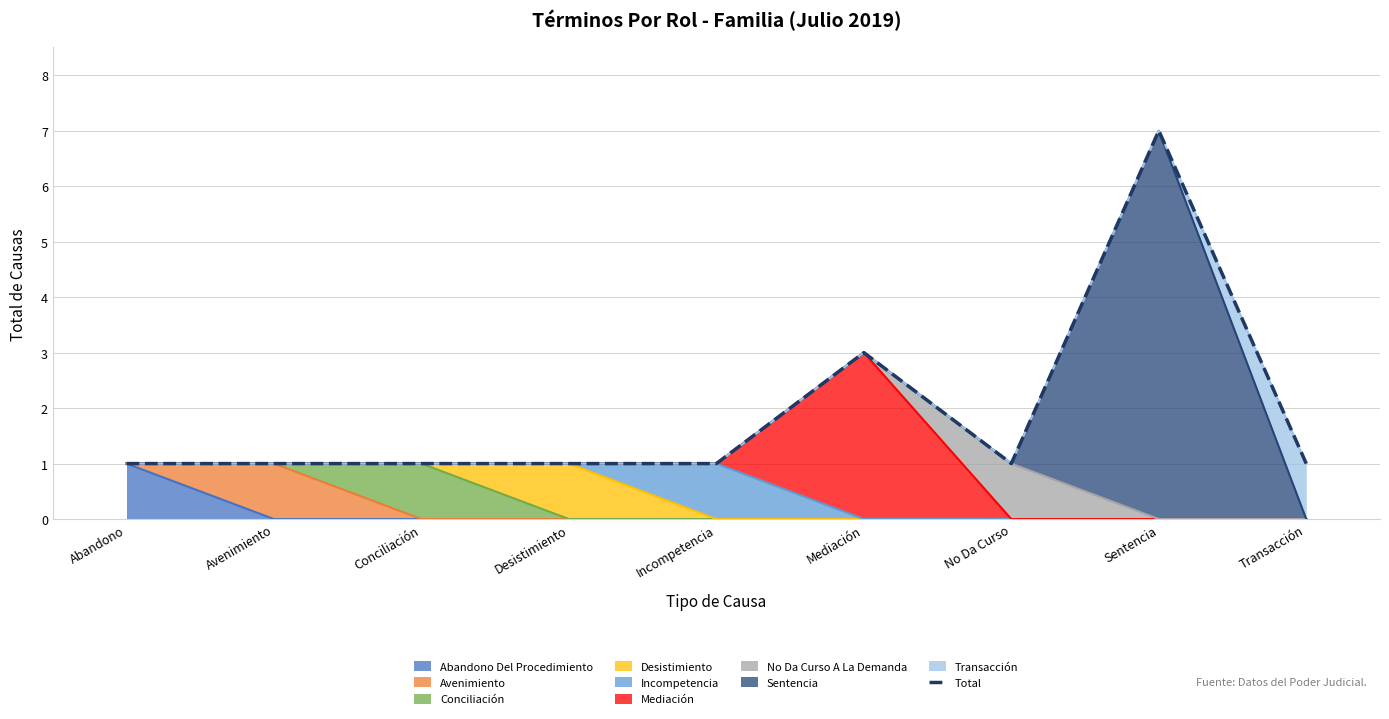

How many values are between 1 and 2?

7